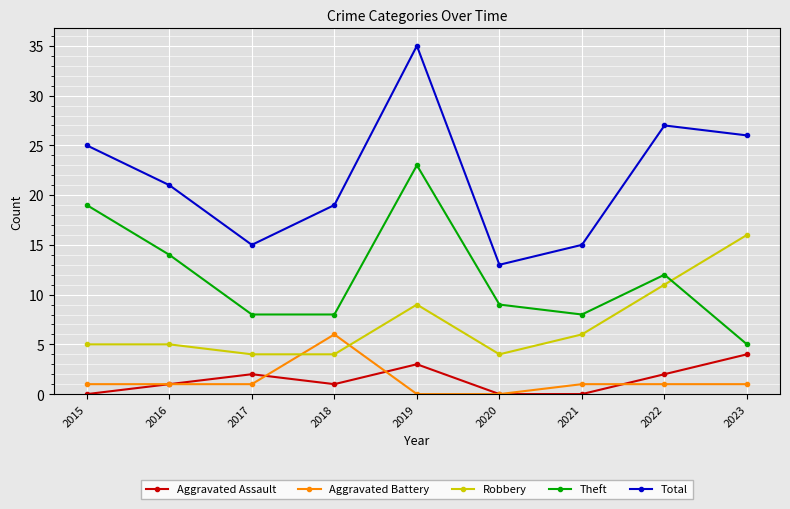

Reading left to right, what are all the values shown in this chart?

Aggravated Assault: 0	1	2	1	3	0	0	2	4
Aggravated Battery: 1	1	1	6	0	0	1	1	1
Robbery: 5	5	4	4	9	4	6	11	16
Theft: 19	14	8	8	23	9	8	12	5
Total: 25	21	15	19	35	13	15	27	26